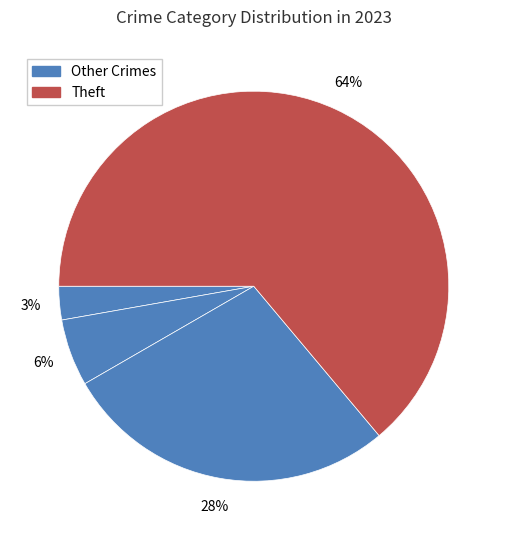

Count the number of slices in the pie.

4